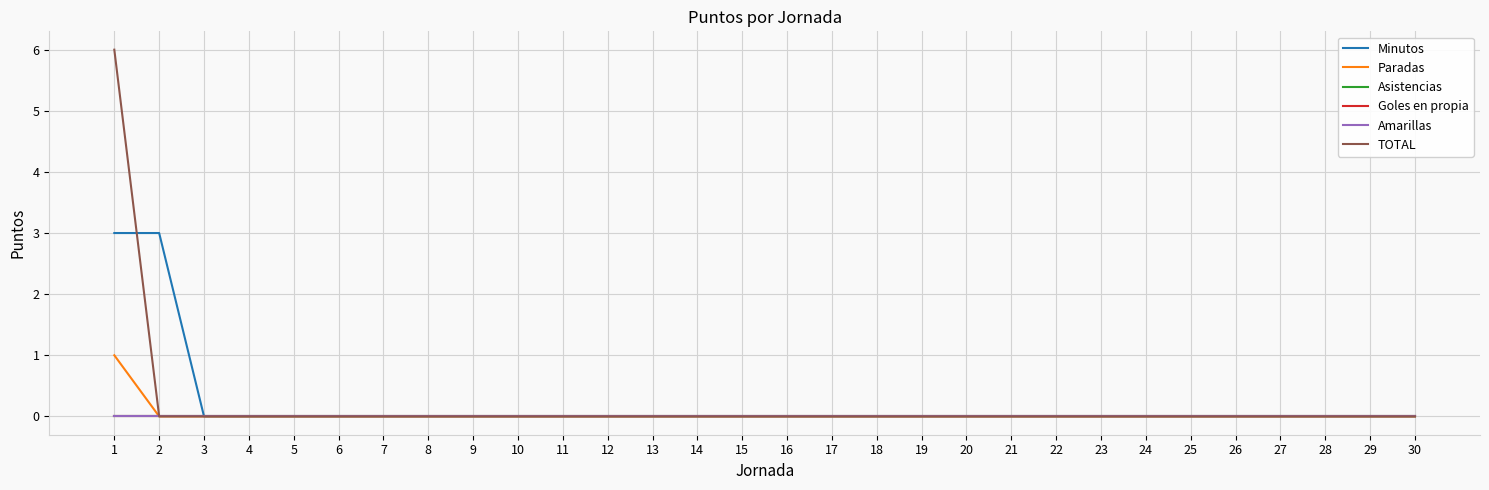

Which series has the largest total across all categories?

Minutos